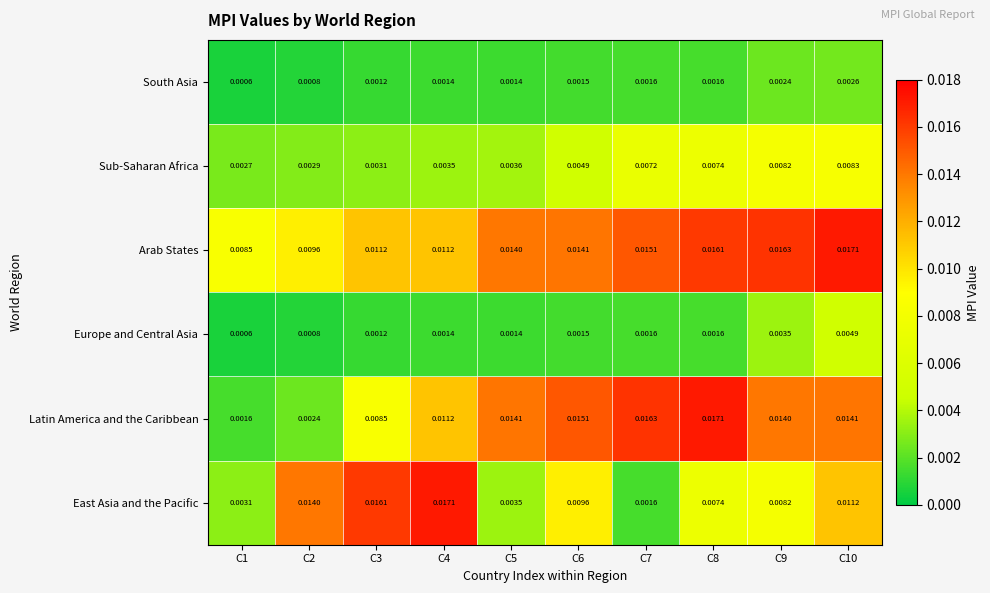

At how many categories does at least one series exceed 0?

10